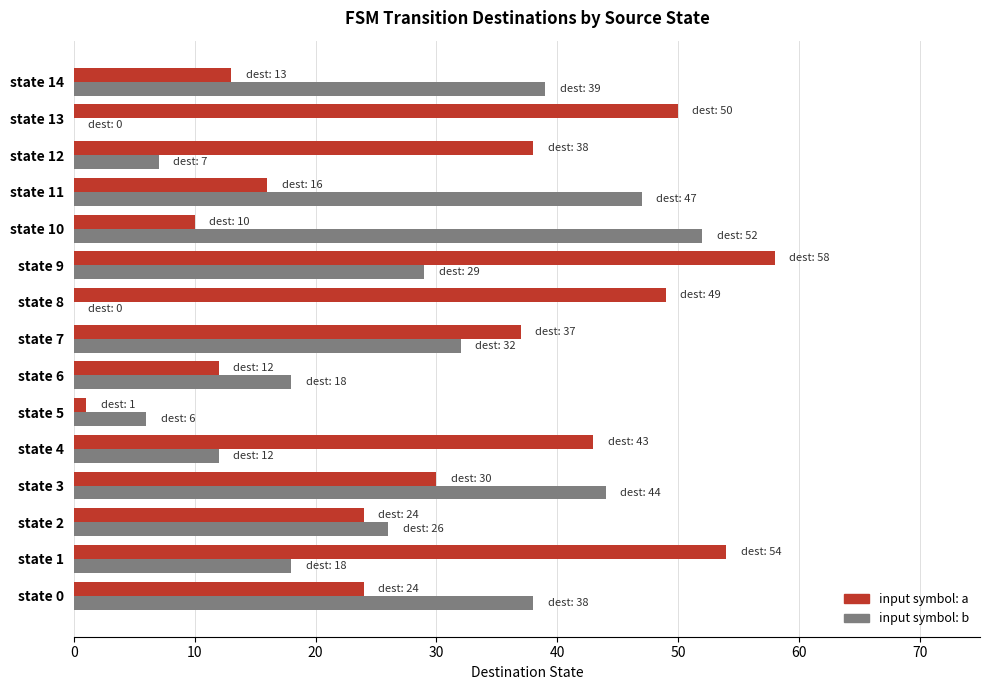

Which label corresponds to the largest value in the chart?

state 9